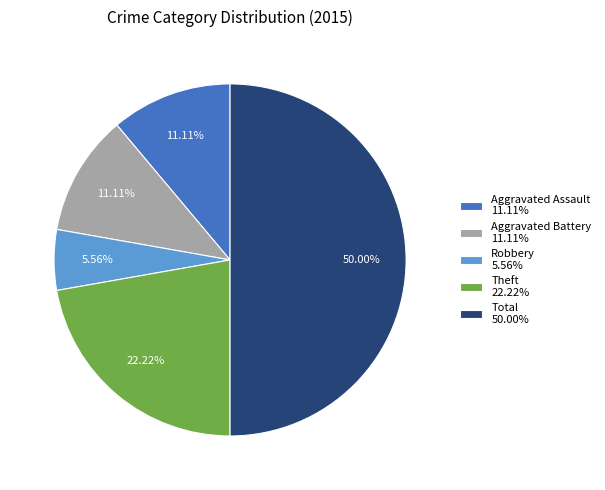

What is the ratio of the value at Aggravated Assault 11.11% to the value at Robbery 5.56%?

2.0